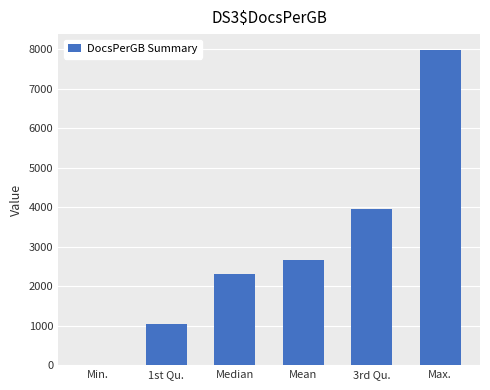

Reading right to left, what are all the values shown in this chart?

Max.=7980.6	3rd Qu.=3944.0	Mean=2655.7	Median=2307.7	1st Qu.=1052.6	Min.=0.3